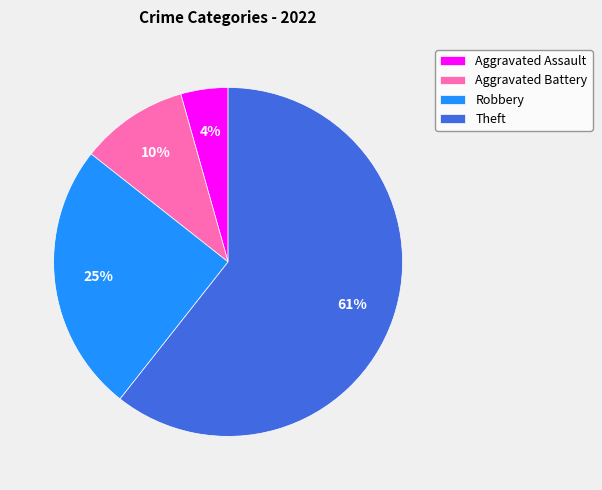

How many slices are in this pie chart?

4